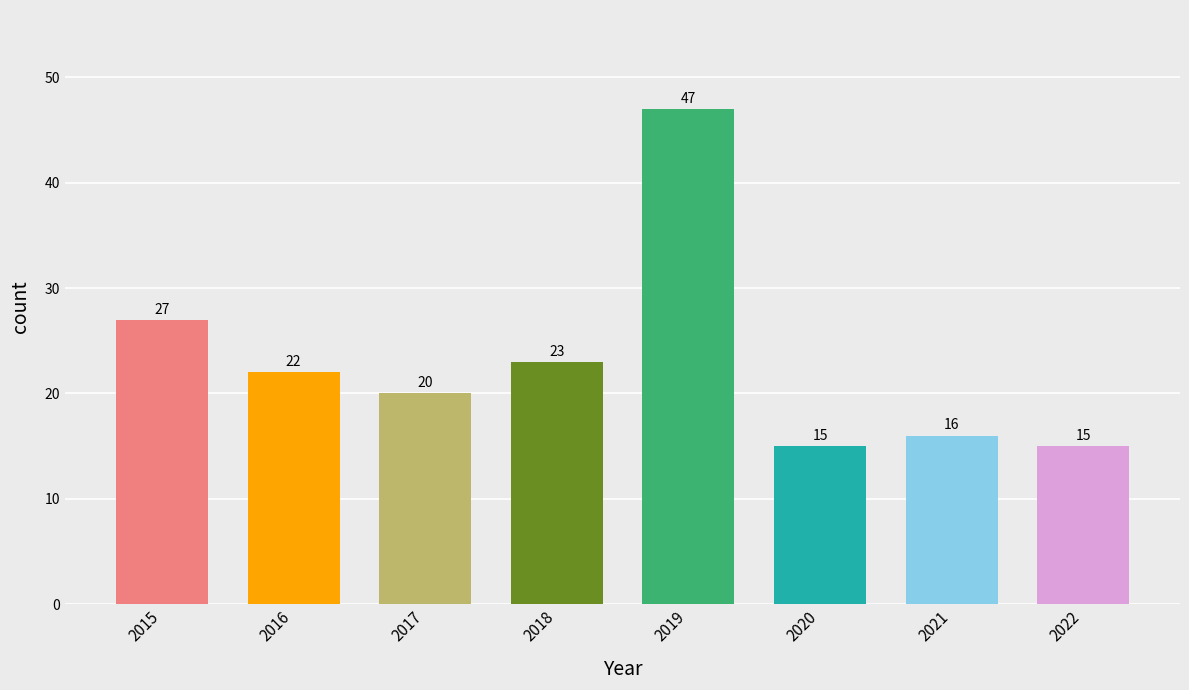

What is the value of the 2nd bar from the left?

22